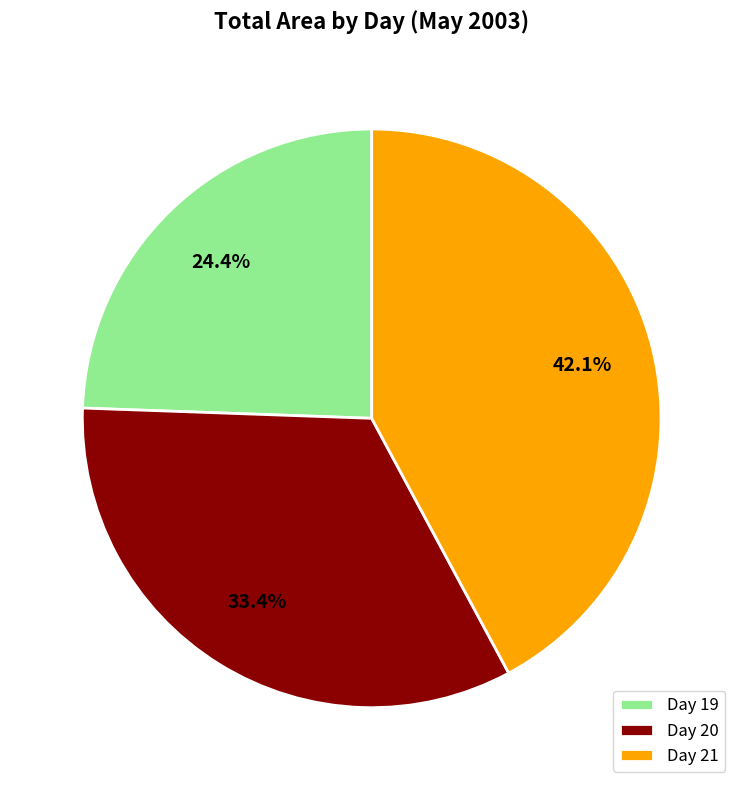

Combined, do Day 21 and Day 20 account for over 50%?

Yes